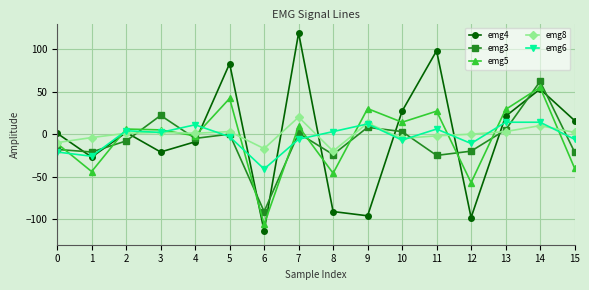

Which series has the largest range (max minus min)?

emg4